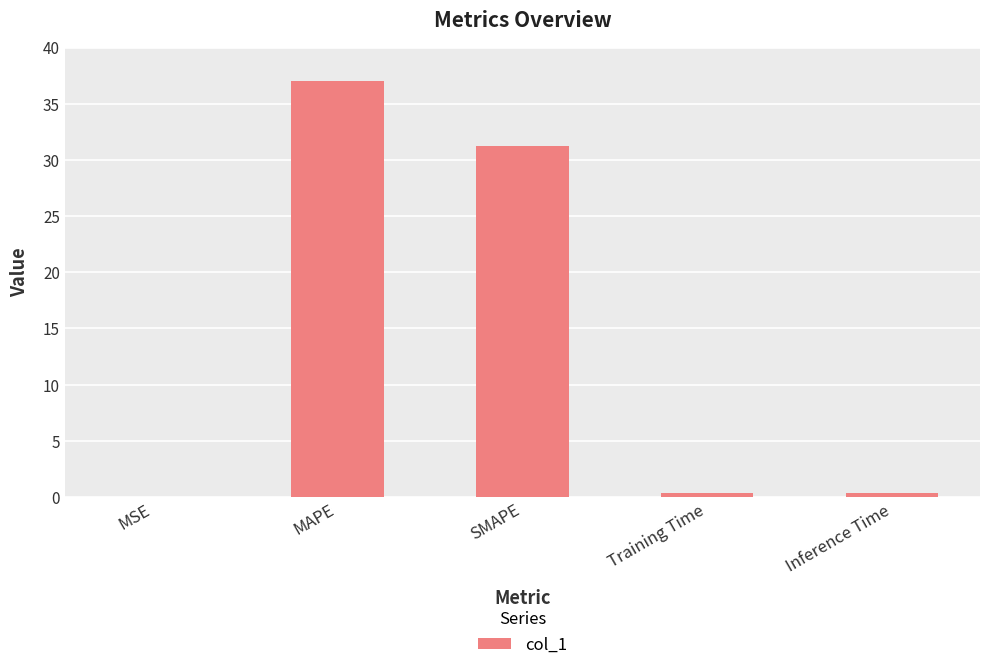

Between MSE and MAPE, which is larger?

MAPE